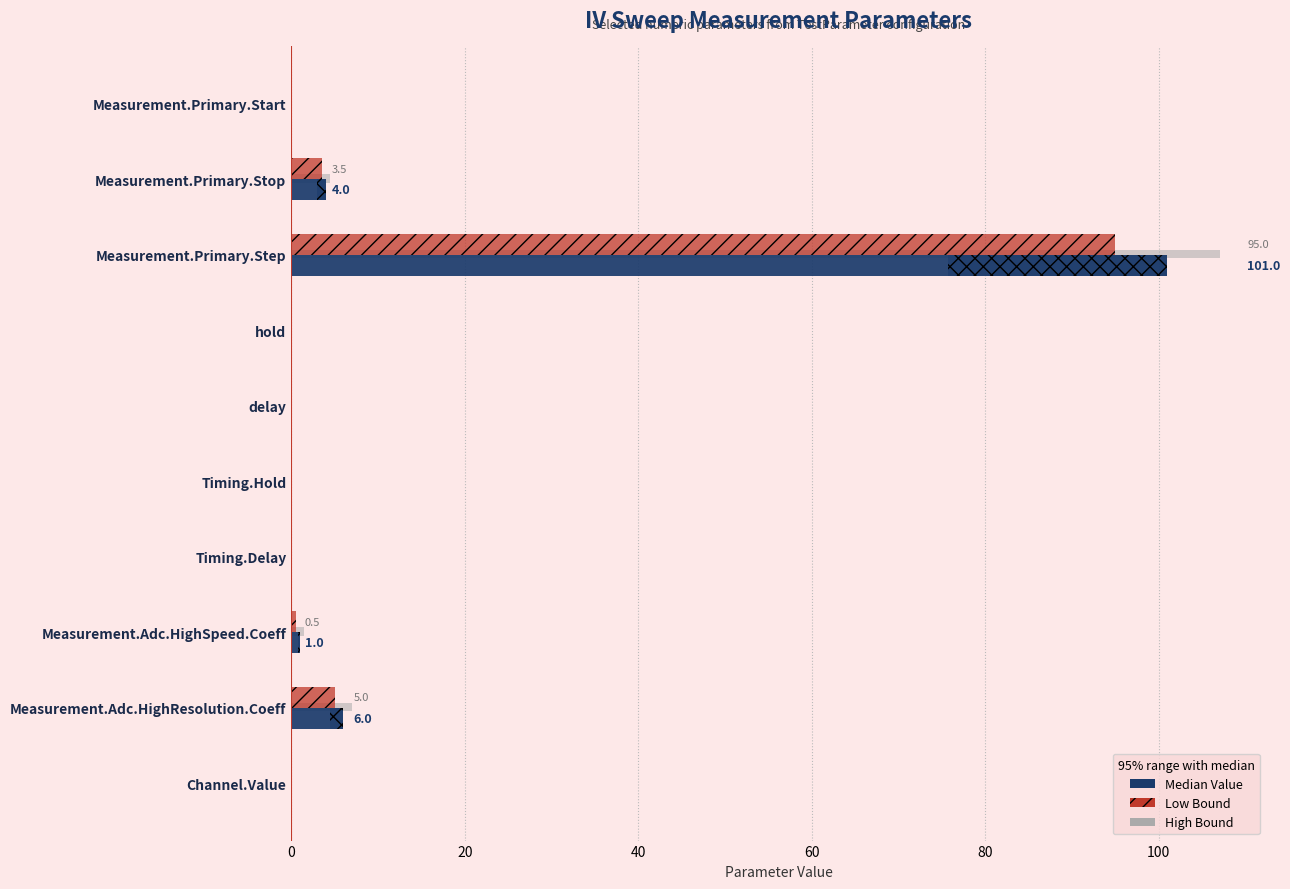

How many data points in Low Bound are above 0?

4